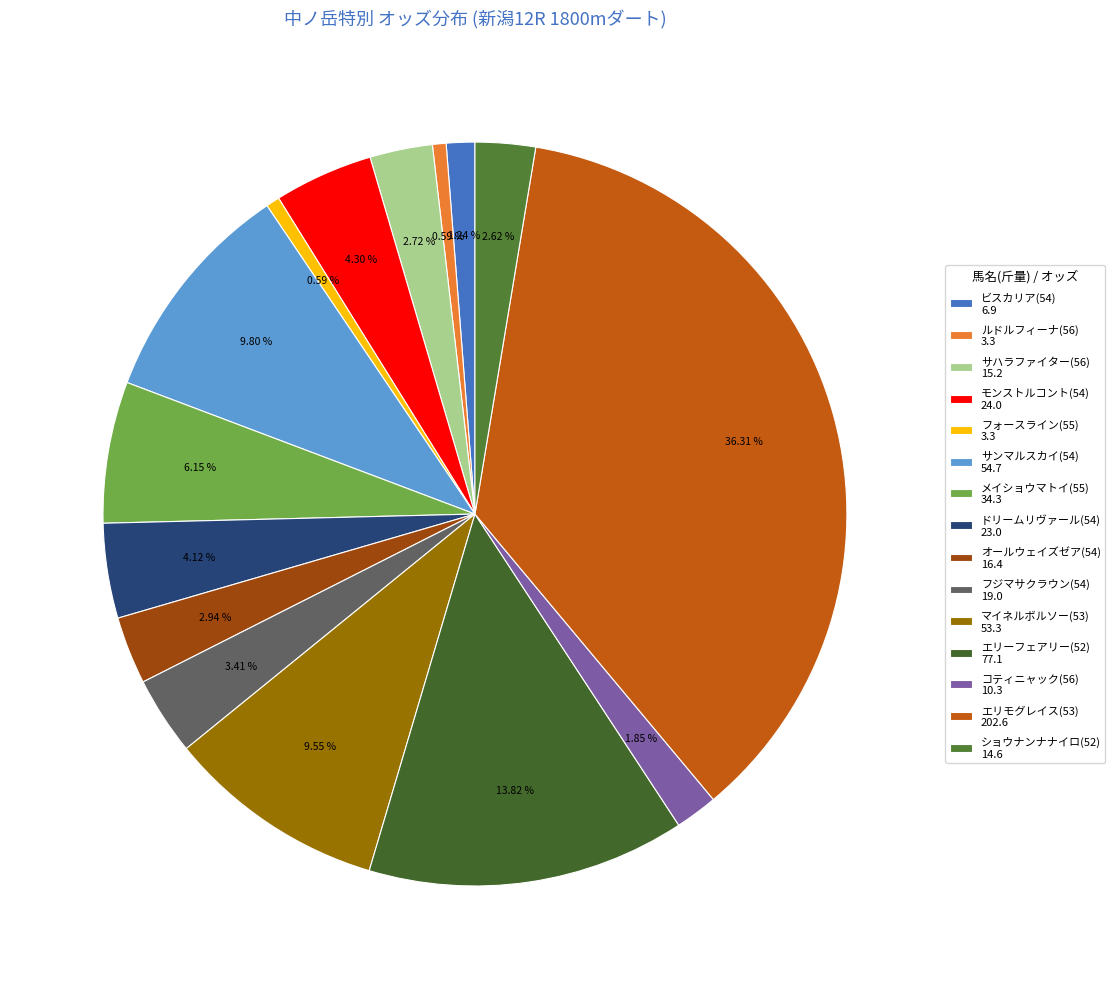

To the nearest percent, what is the combined percentage of ドリームリヴァール(54) and メイショウマトイ(55)?

10%